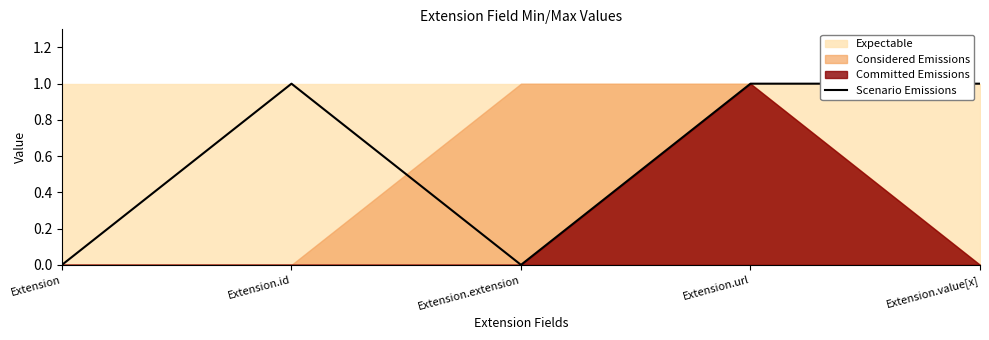

Rank the categories by value from lowest to highest.

Extension, Extension.extension, Extension.id, Extension.url, Extension.value[x]